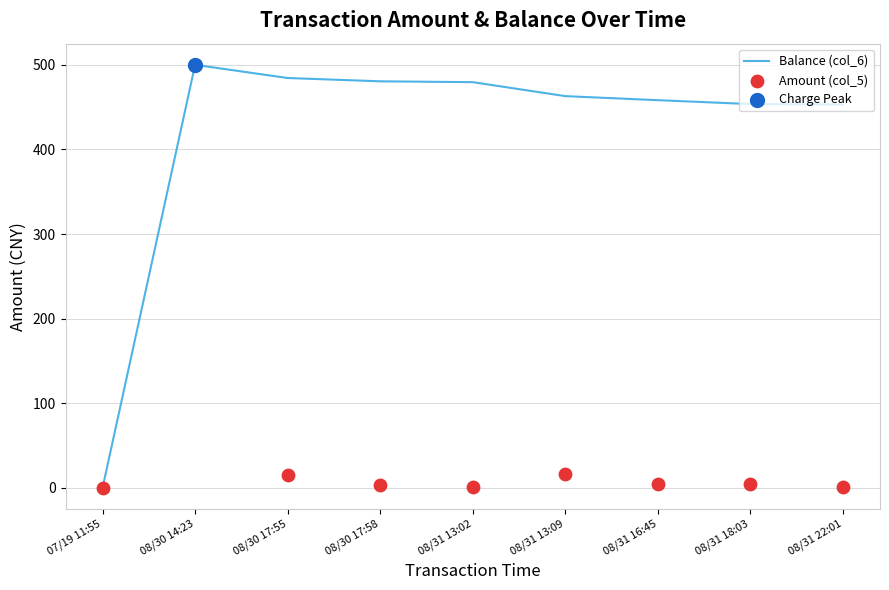

Which series has the largest total across all categories?

Balance (col_6)